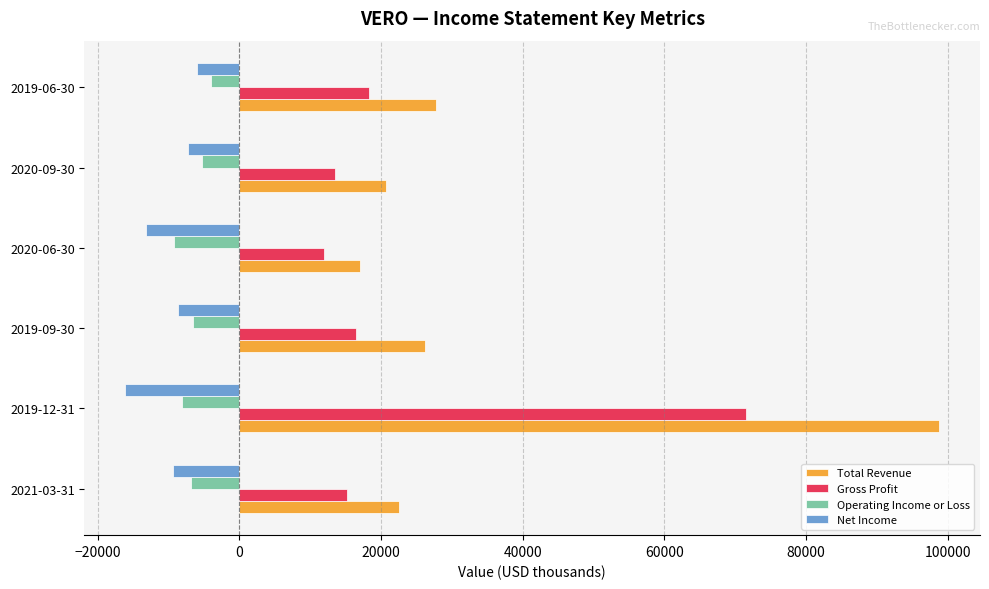

Which series has the largest range (max minus min)?

Total Revenue